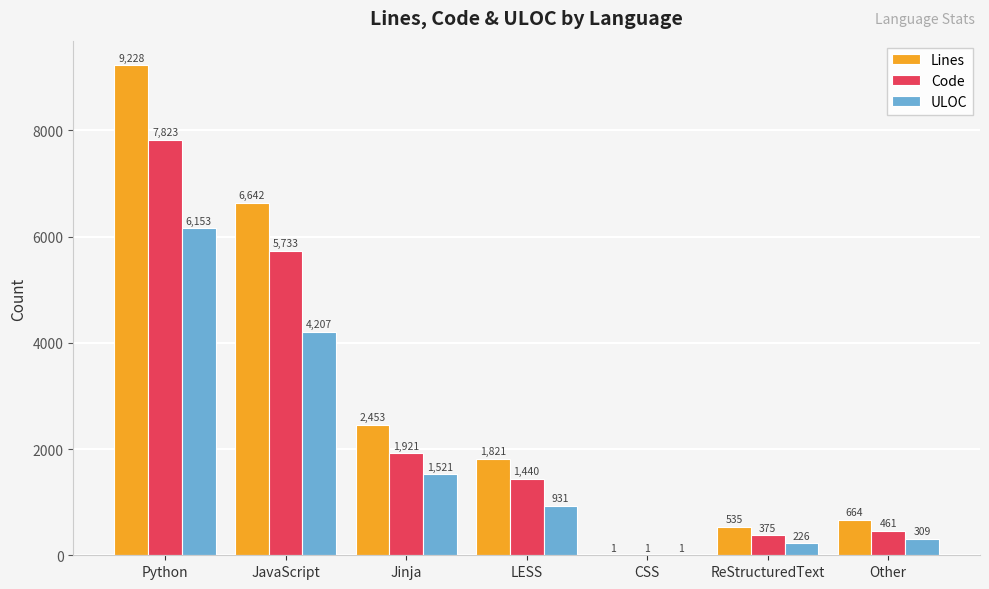

Reading right to left, list all the values displayed in this chart.

Lines: 664	535	1	1821	2453	6642	9228
Code: 461	375	1	1440	1921	5733	7823
ULOC: 309	226	1	931	1521	4207	6153